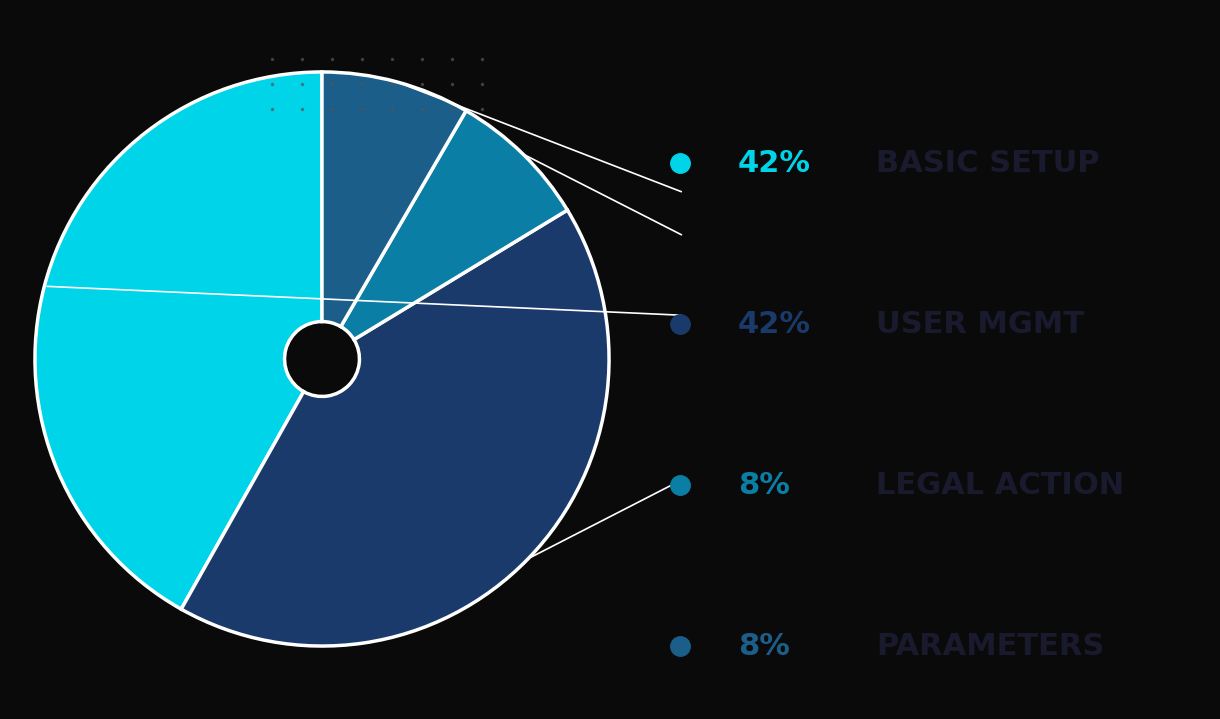

Is there a majority slice in this chart?

No